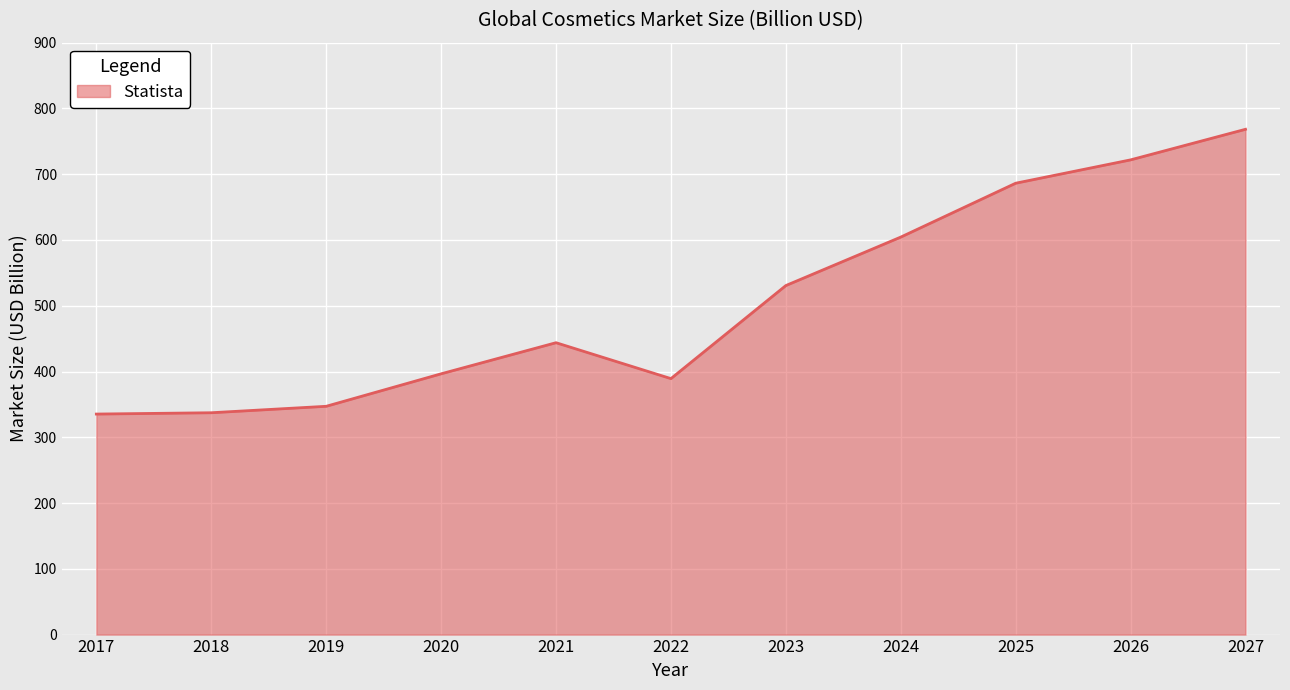

What is the minimum value shown in the chart?

335.3